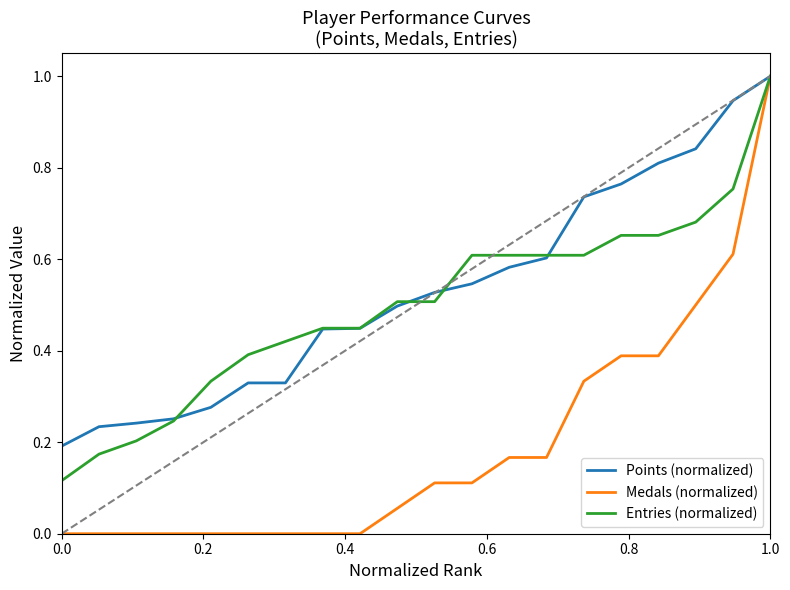

Which series has the widest spread of values?

Medals (normalized)